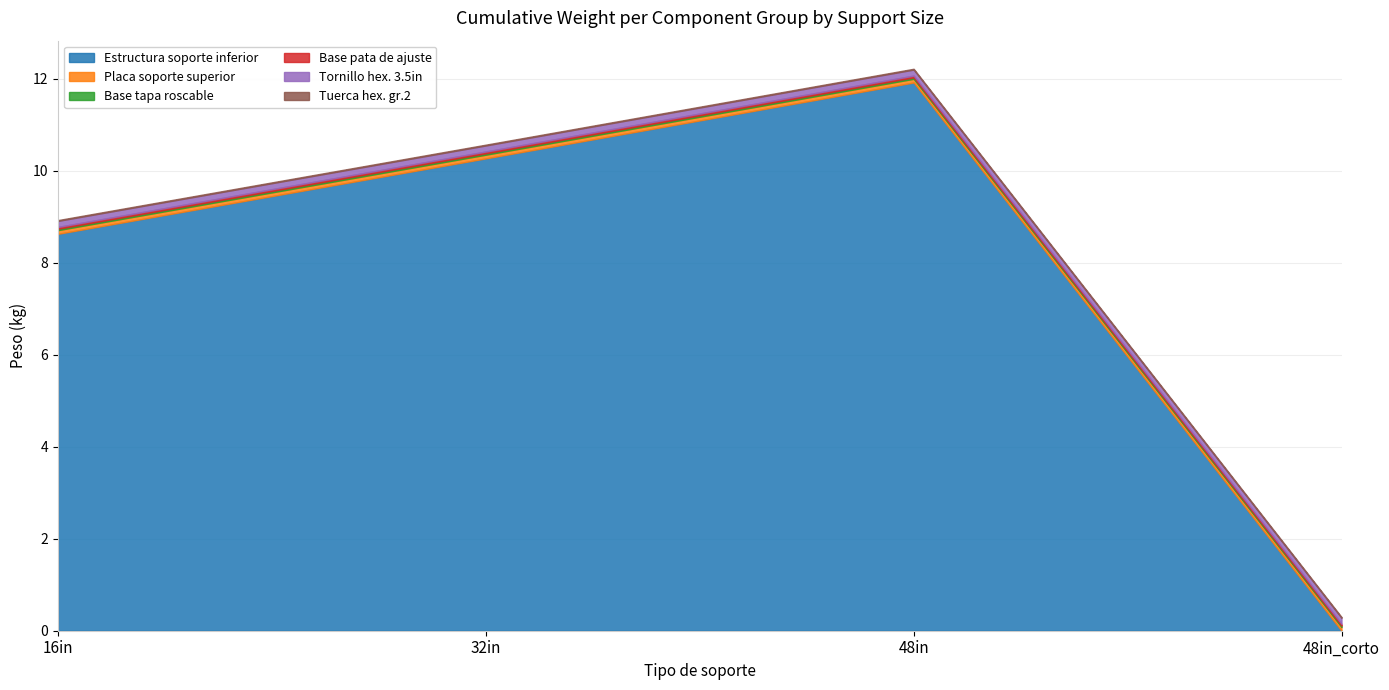

Reading left to right, what are all the values shown in this chart?

Estructura soporte inferior: 16in=8.6	32in=10.3	48in=11.9	48in_corto=0.0
Placa soporte superior: 16in=0.1	32in=0.1	48in=0.1	48in_corto=0.1
Base tapa roscable: 16in=0.0	32in=0.0	48in=0.0	48in_corto=0.0
Base pata de ajuste: 16in=0.0	32in=0.0	48in=0.0	48in_corto=0.0
Tornillo hex. 3.5in: 16in=0.1	32in=0.1	48in=0.1	48in_corto=0.1
Tuerca hex. gr.2: 16in=0.0	32in=0.0	48in=0.0	48in_corto=0.0